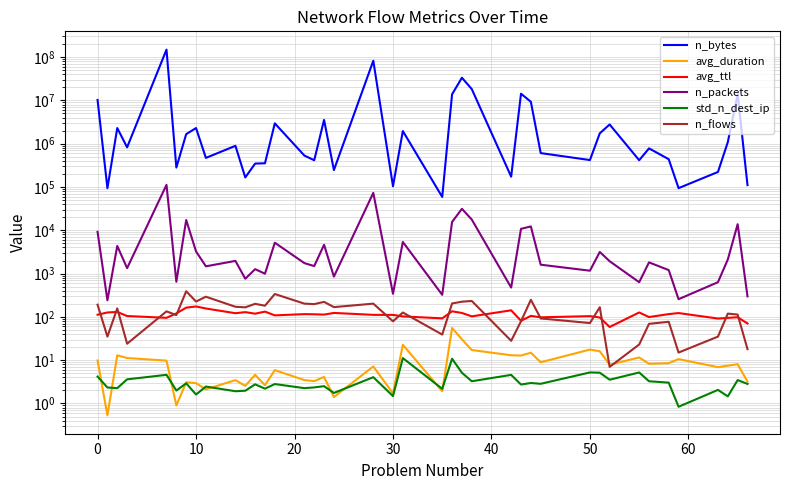

Where is the first local maximum for avg_duration?

10